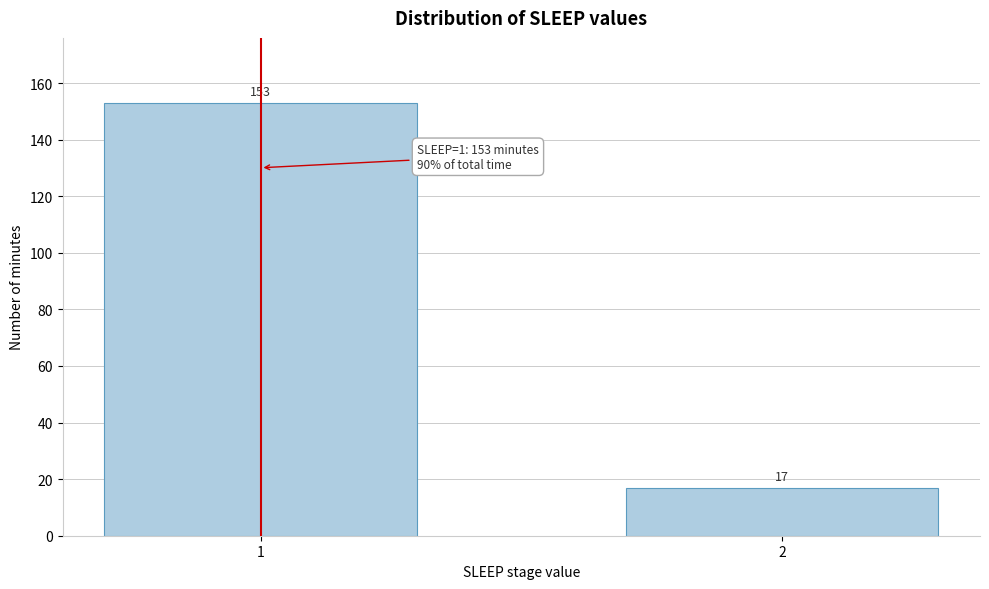

Reading left to right, extract all data points from this chart.

153	17